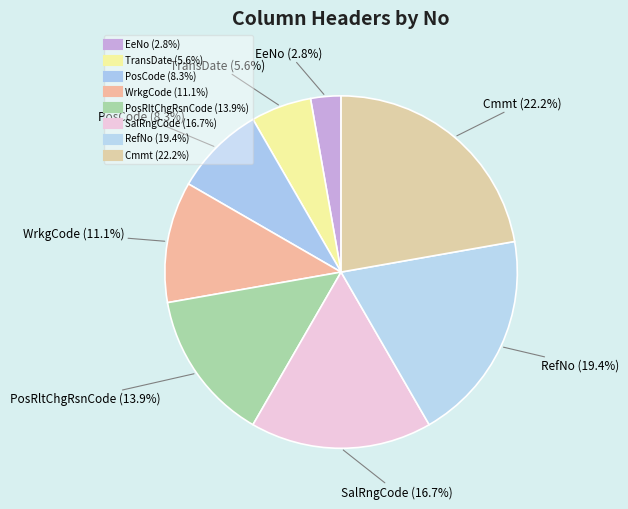

How many segments does this pie chart have?

8